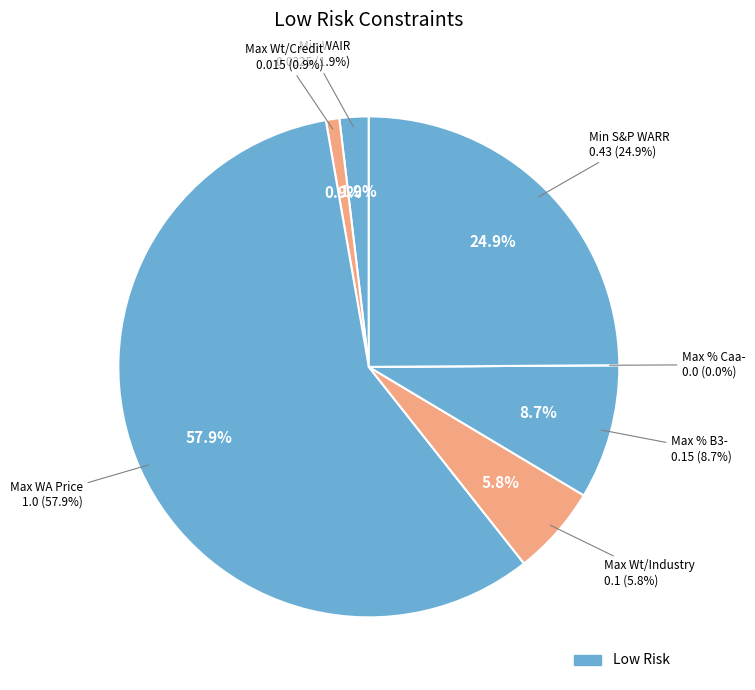

Is Maximum % in B3 or lower the majority of the pie?

No